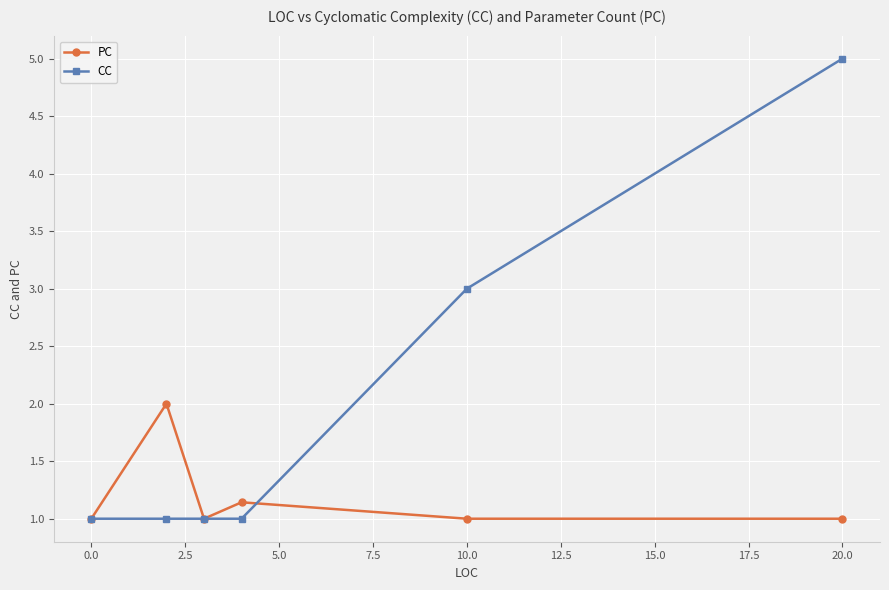

Which series has the widest spread of values?

CC